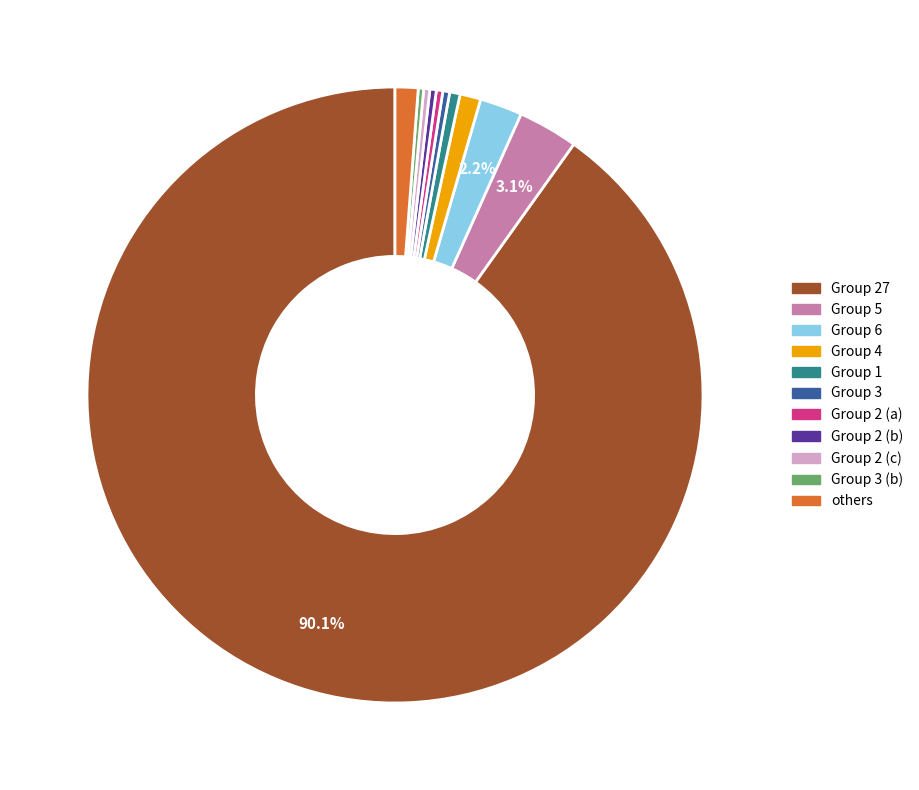

Count the number of slices in the pie.

11